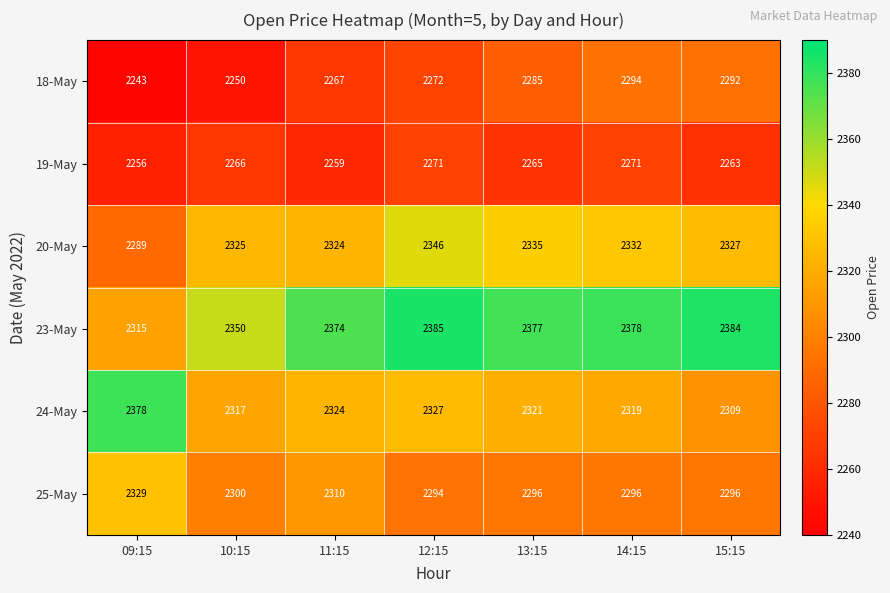

Which label corresponds to the largest value in the chart?

12:15